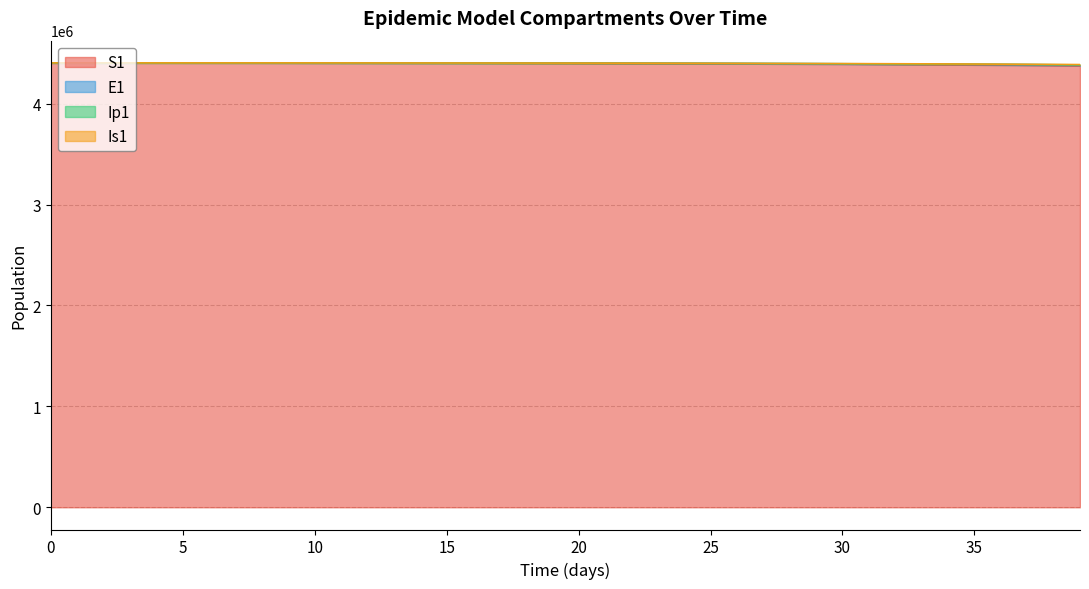

Which series has the widest spread of values?

S1